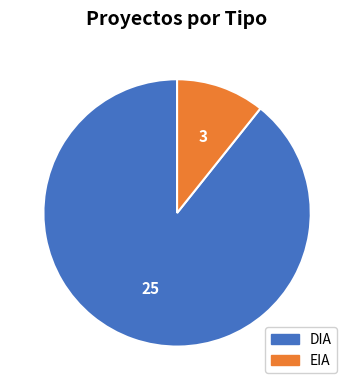

What is the majority slice?

DIA